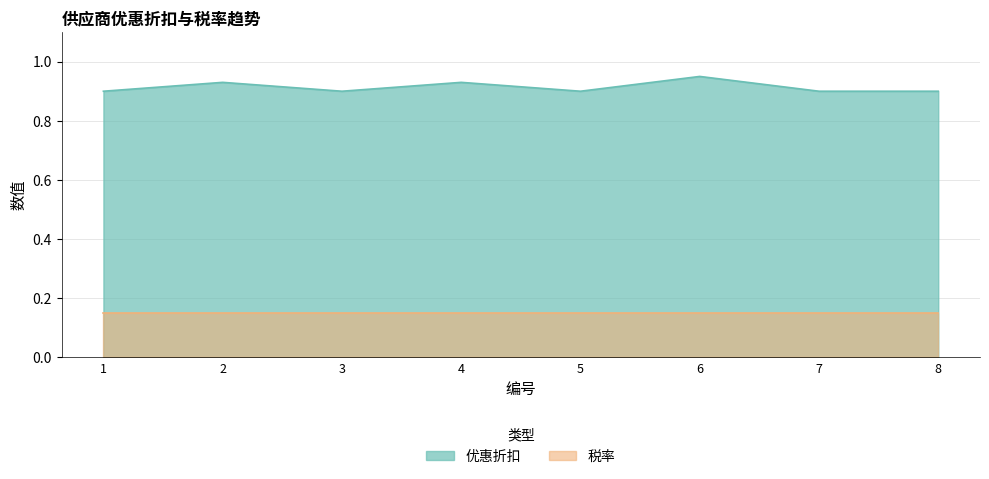

Which series has the widest spread of values?

优惠折扣